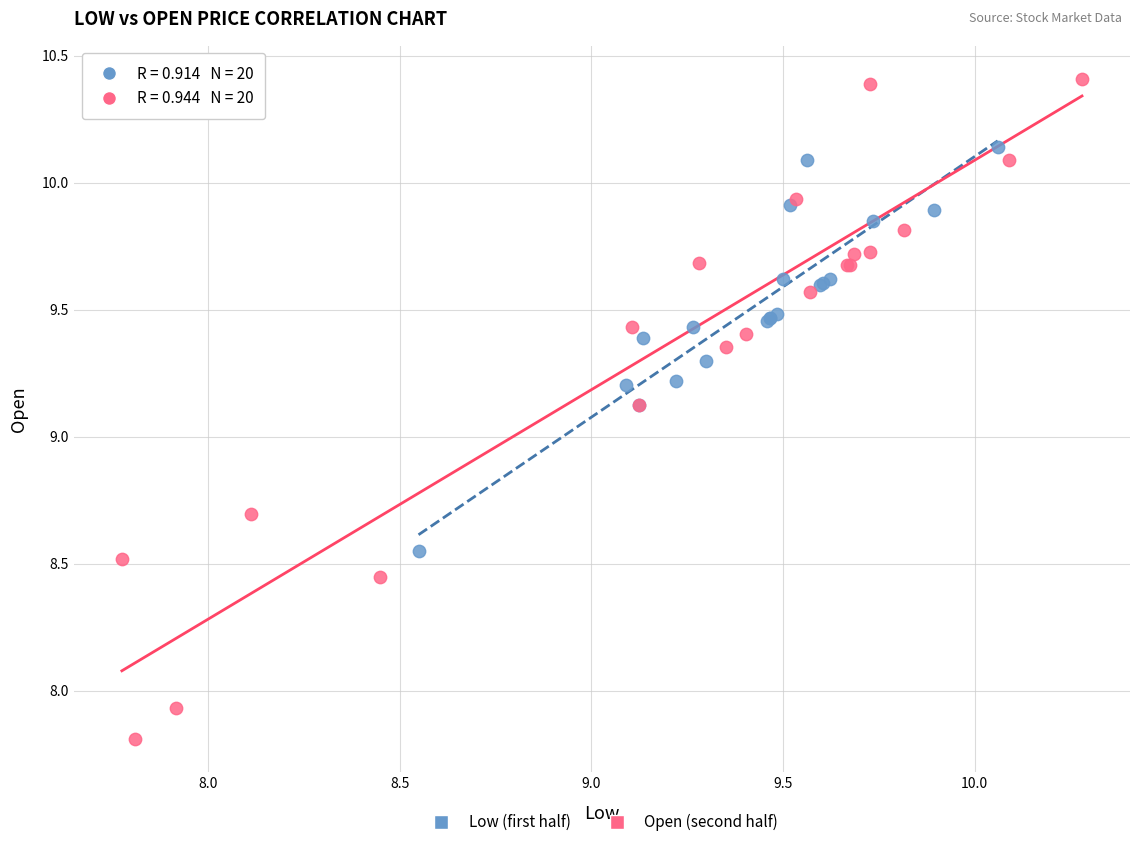

Which series reaches the maximum Y coordinate?

Open (second half)